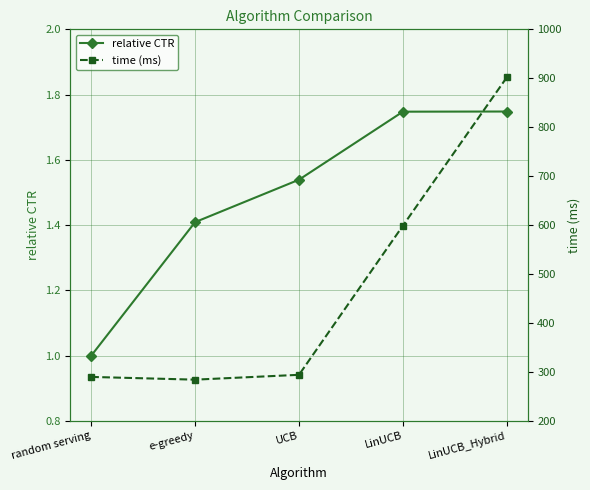

What is the difference between the second highest and minimum values in the time (ms) series?

314.5